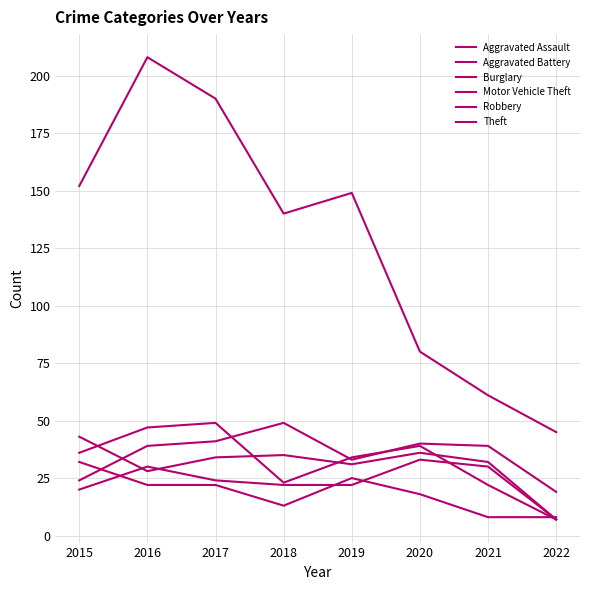

What are all the series names shown in the legend?

Aggravated Assault, Aggravated Battery, Burglary, Motor Vehicle Theft, Robbery, Theft